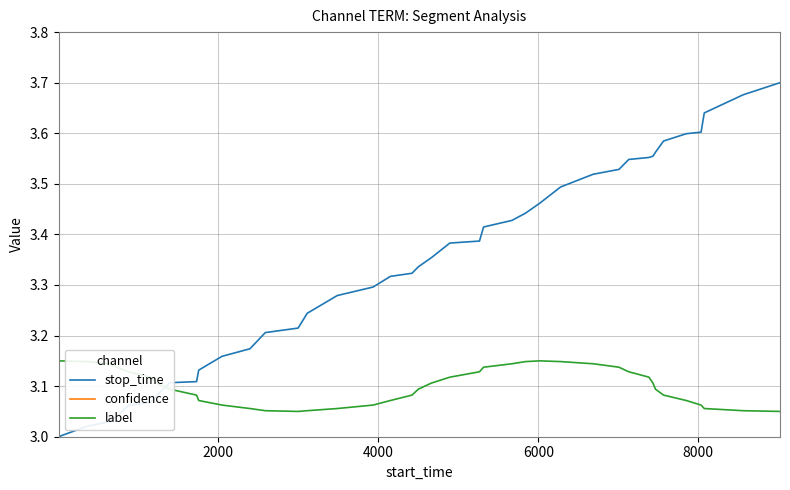

True or false: confidence and stop_time cross at least once.

False